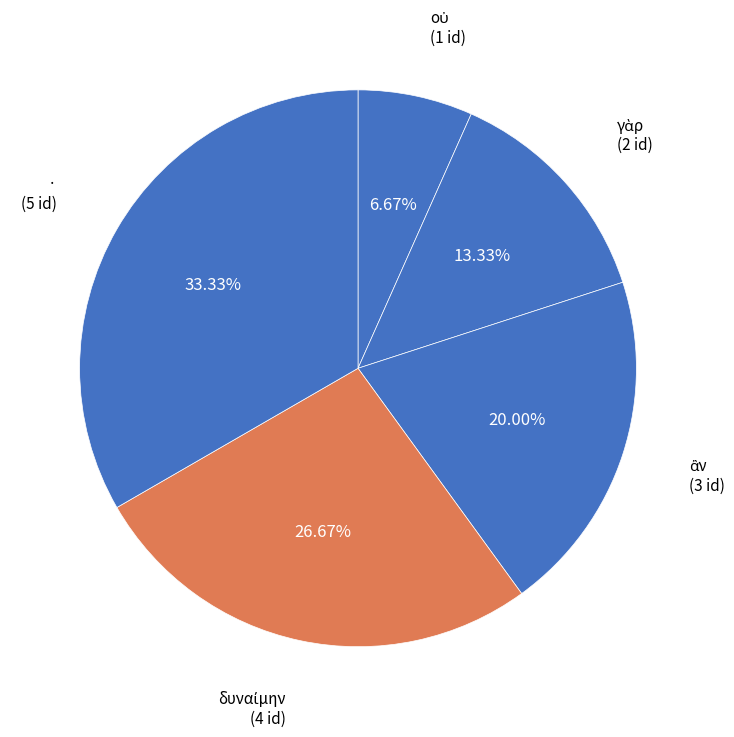

How many slices are in this pie chart?

5